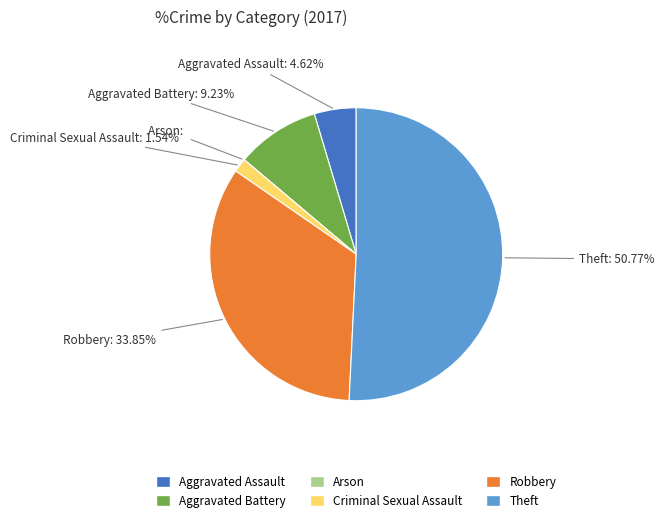

What portion of the pie excludes Aggravated Assault?

95.4%